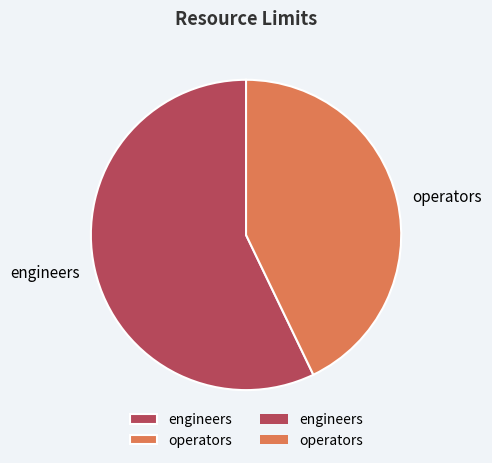

Is engineers the majority of the pie?

Yes